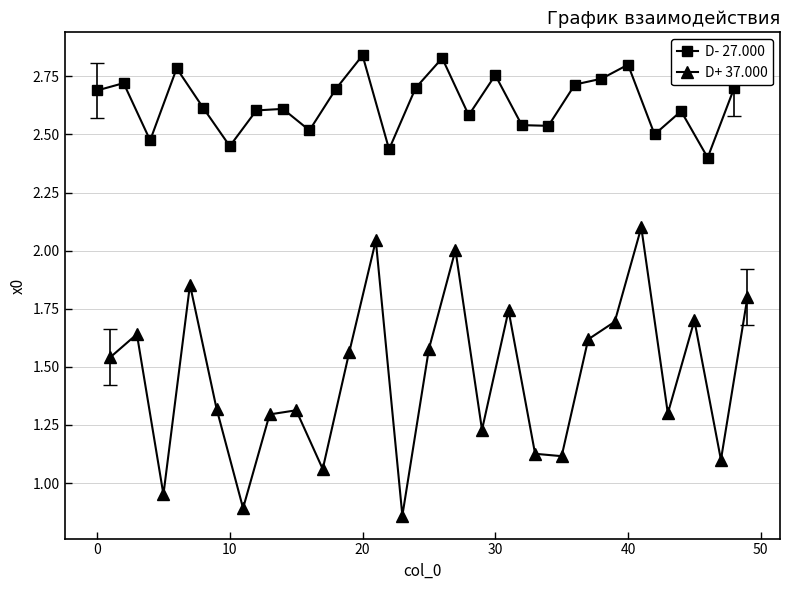

What is the minimum value for D- 27.000?

2.4